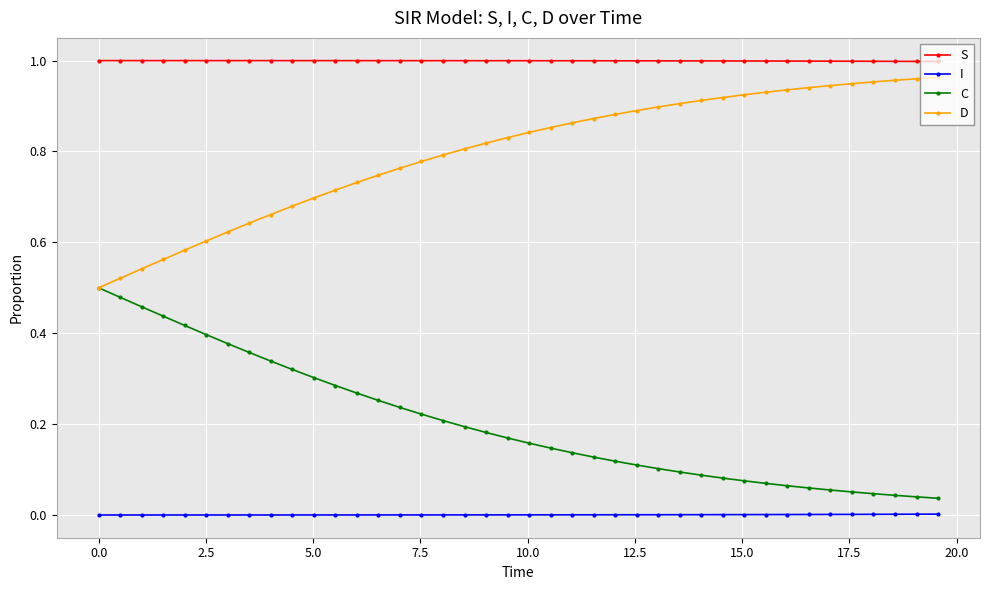

List the series in order of their overall mean, lowest first.

I, C, D, S